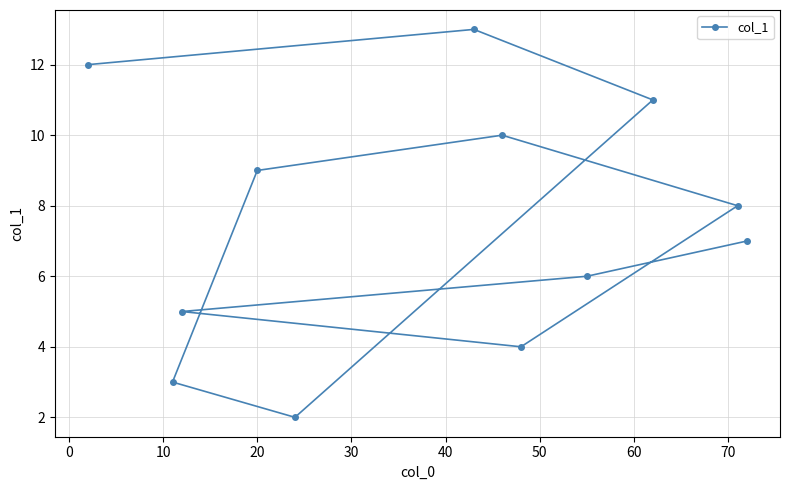

Reading left to right, list all the values displayed in this chart.

12	3	5	9	2	13	10	4	6	11	8	7